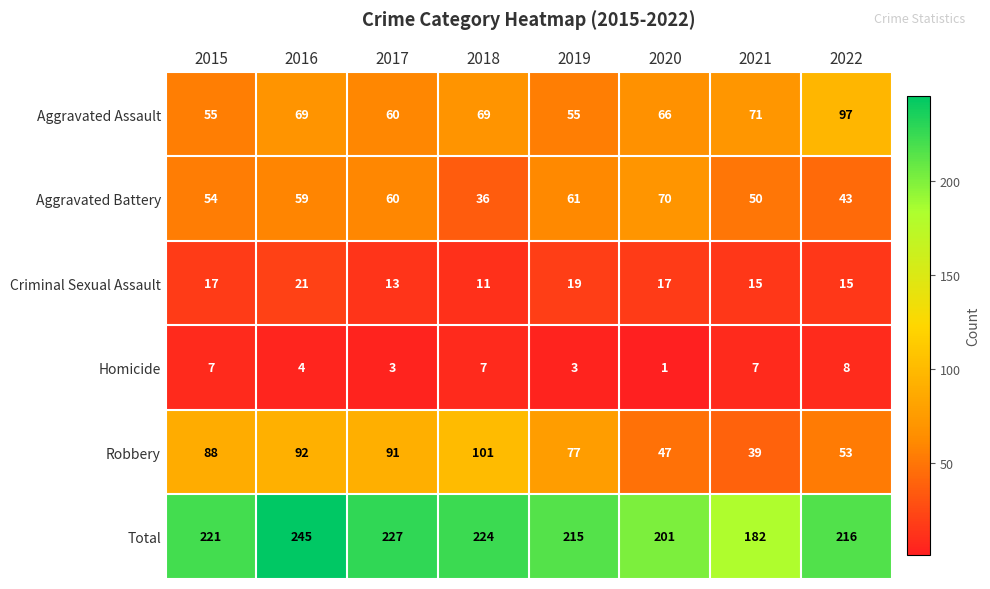

Is it true that Total equals 331 at 2020?

False